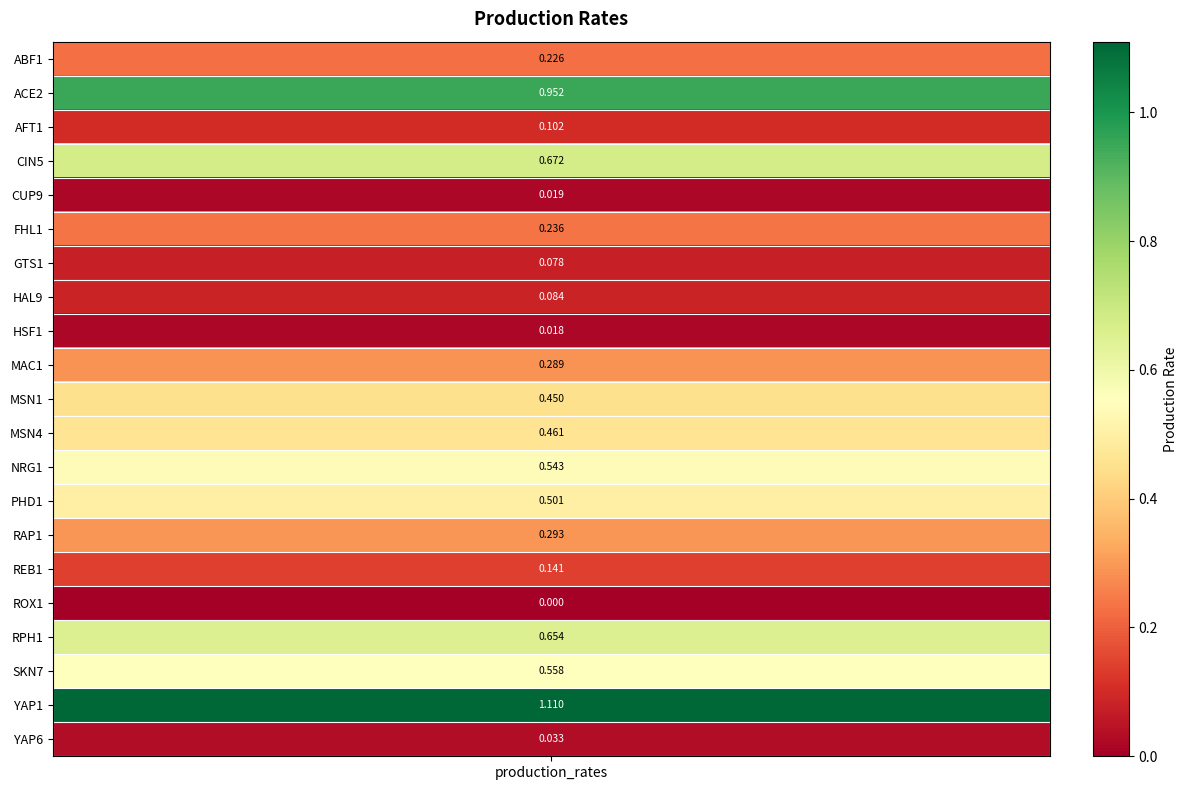

What value does the data have at NRG1?

0.5